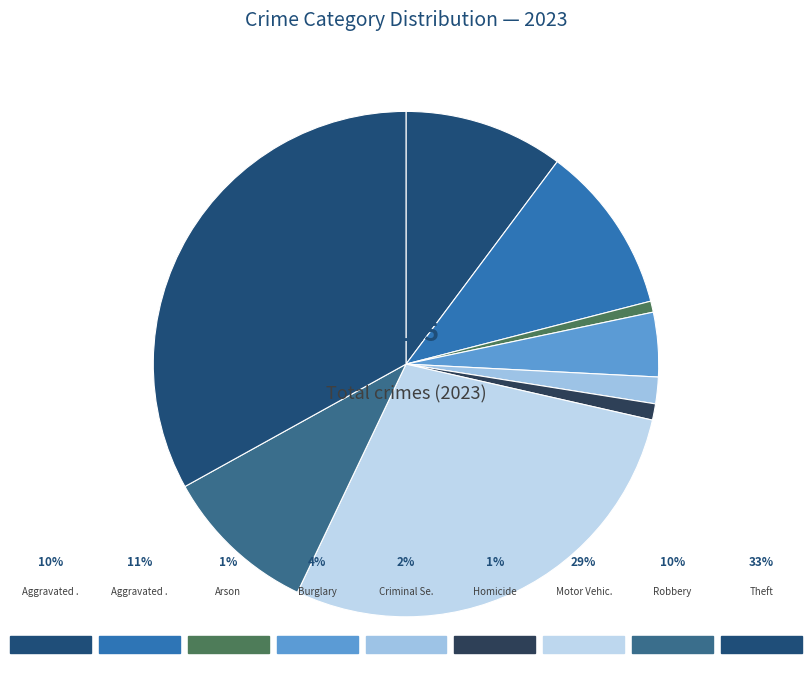

Count the number of slices in the pie.

9